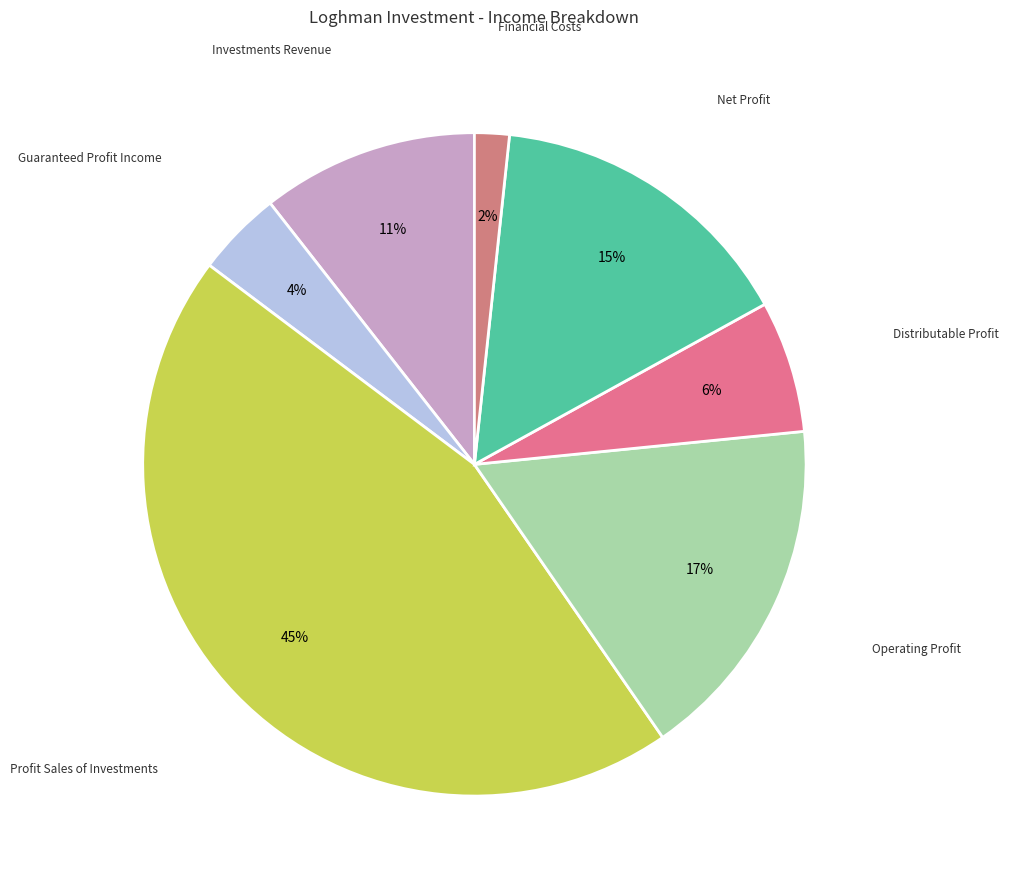

True or false: Net Profit accounts for 30% of the total.

False